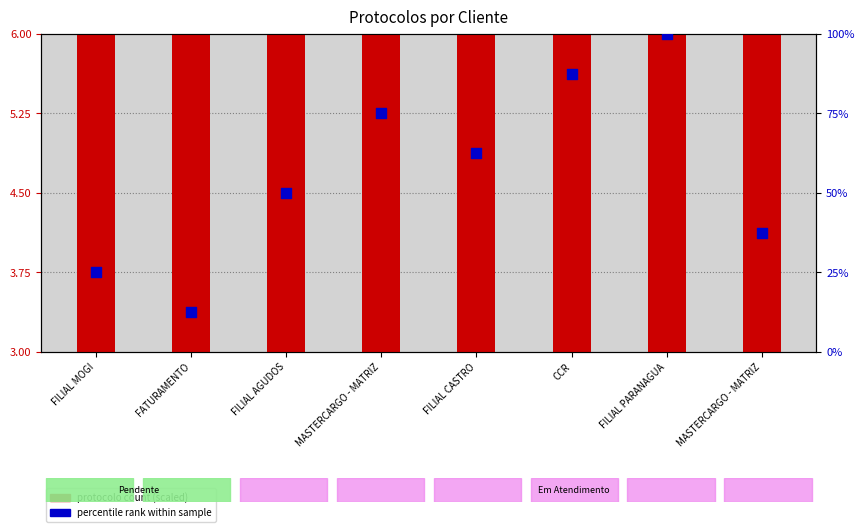

Which series has the largest total across all categories?

percentile rank within sample